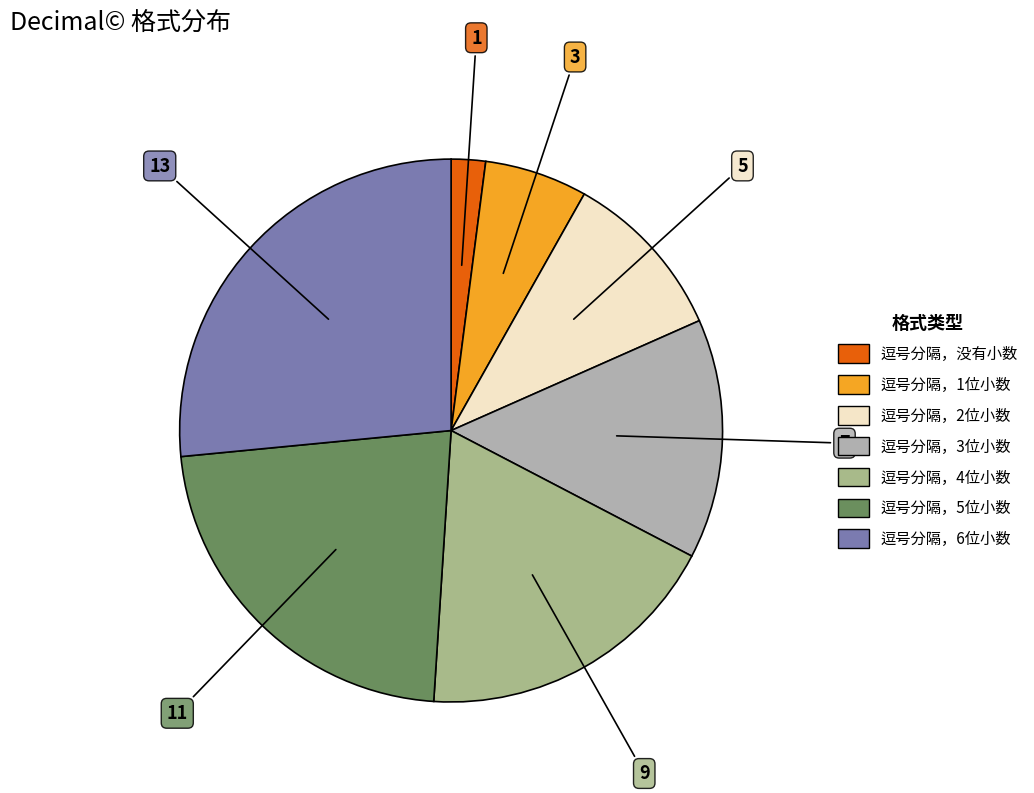

Is there any slice that represents more than half of the pie?

No